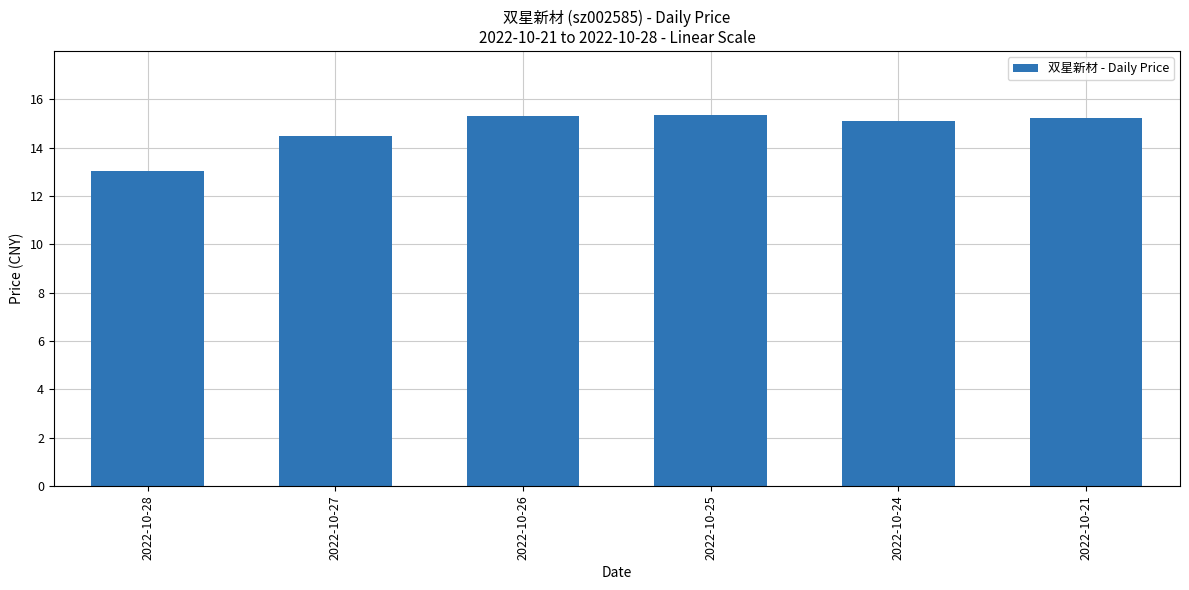

How many bars are there in total?

6